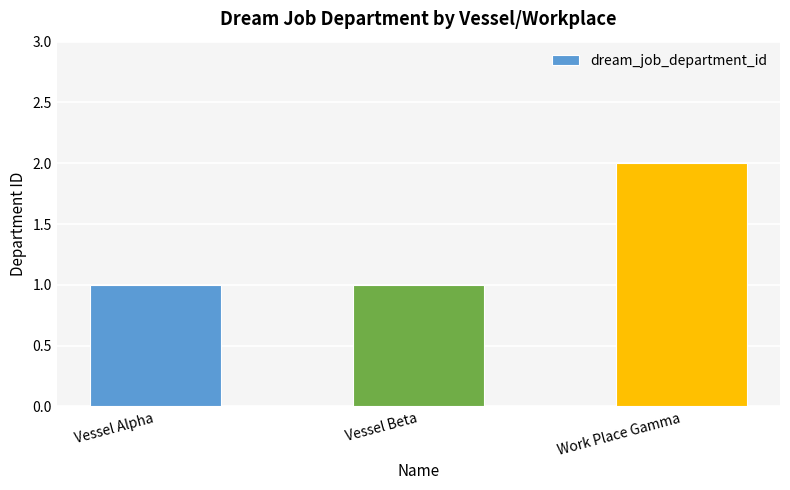

What is the sum of all values?

4